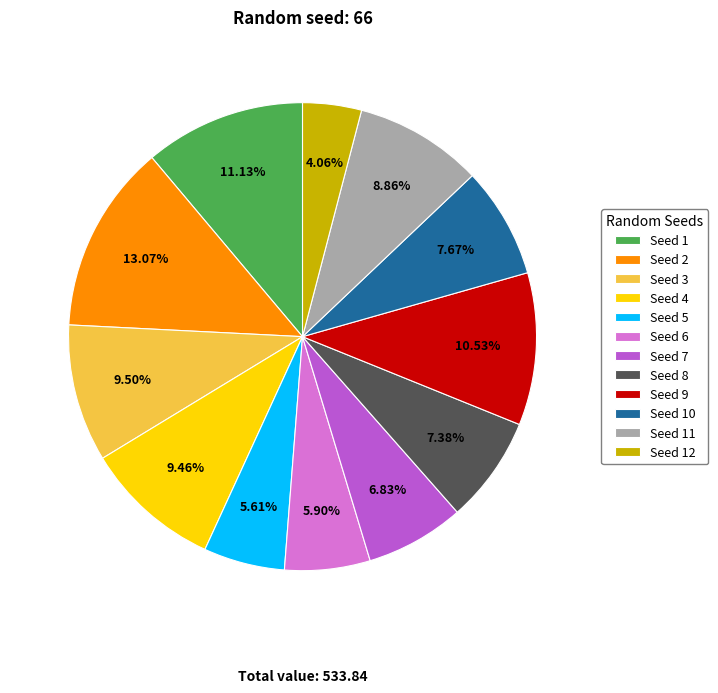

Is there a majority slice in this chart?

No